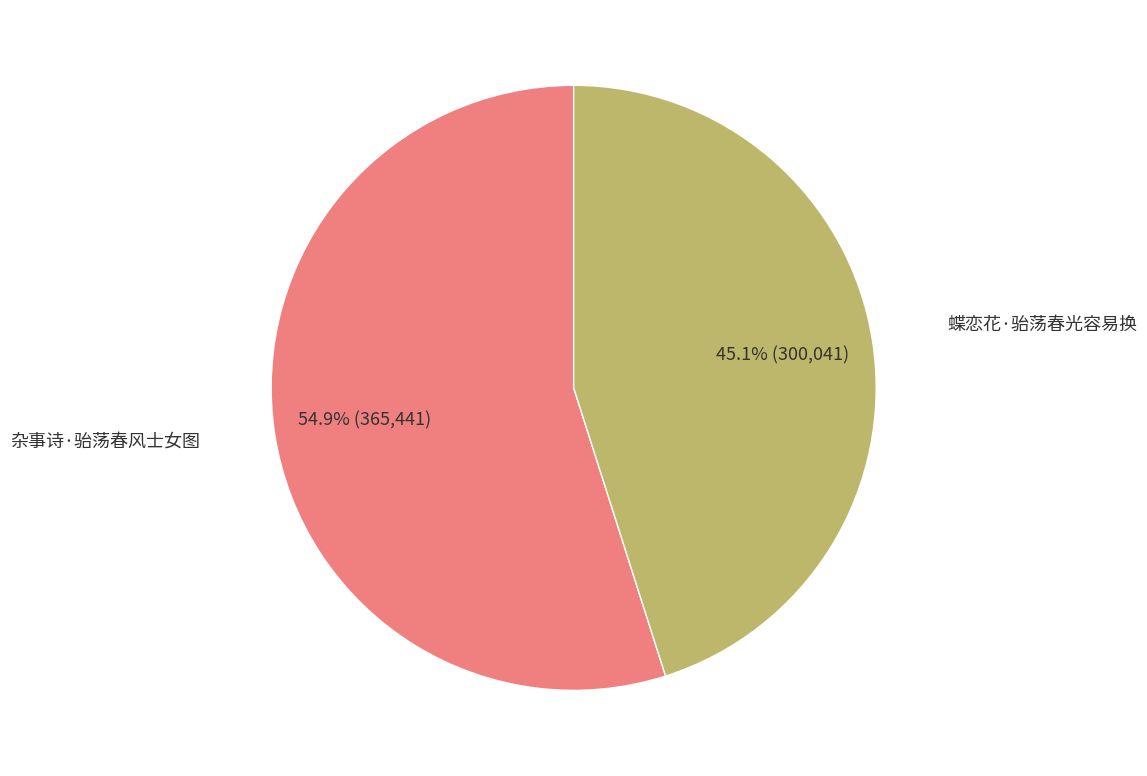

Is there any slice that represents more than half of the pie?

Yes